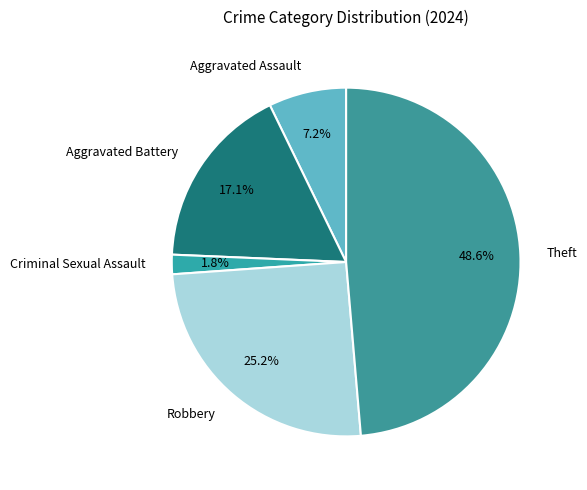

To the nearest percent, what percentage of the pie is Aggravated Assault?

7%